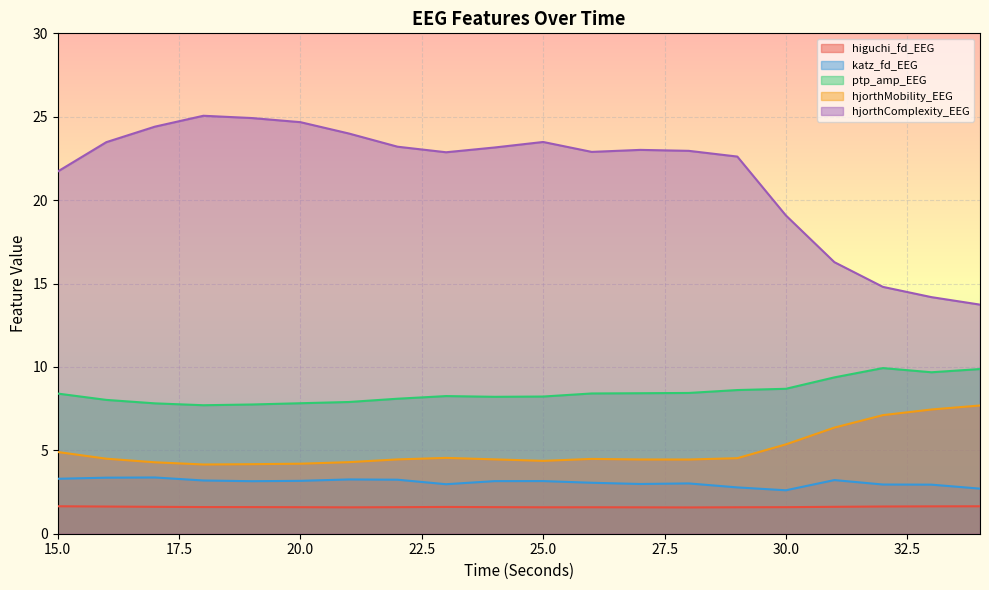

The hjorthComplexity_EEG series shows 5.3 at 20.0. True or false?

False